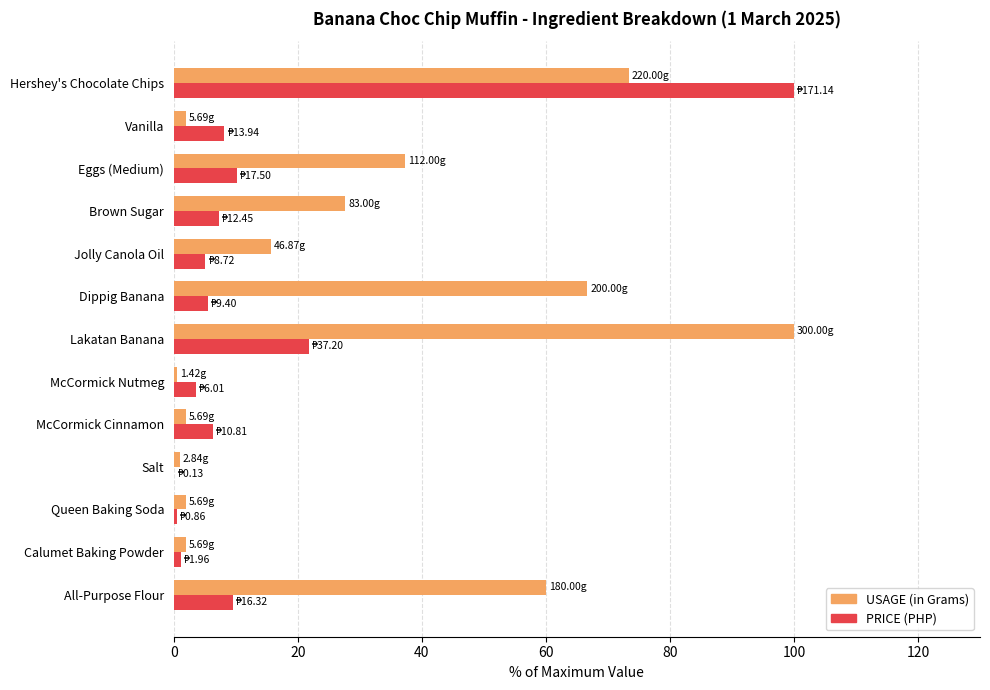

At which category is the sum across all series the highest?

Hershey's Chocolate Chips